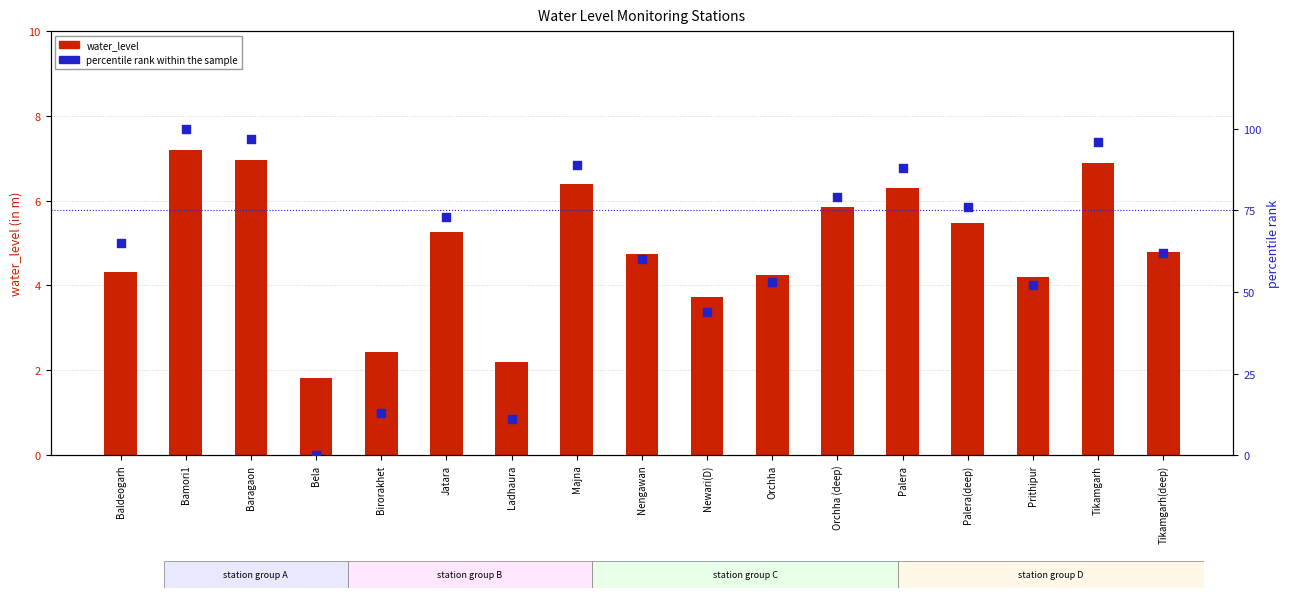

Which series contains the highest Y value?

percentile rank within the sample